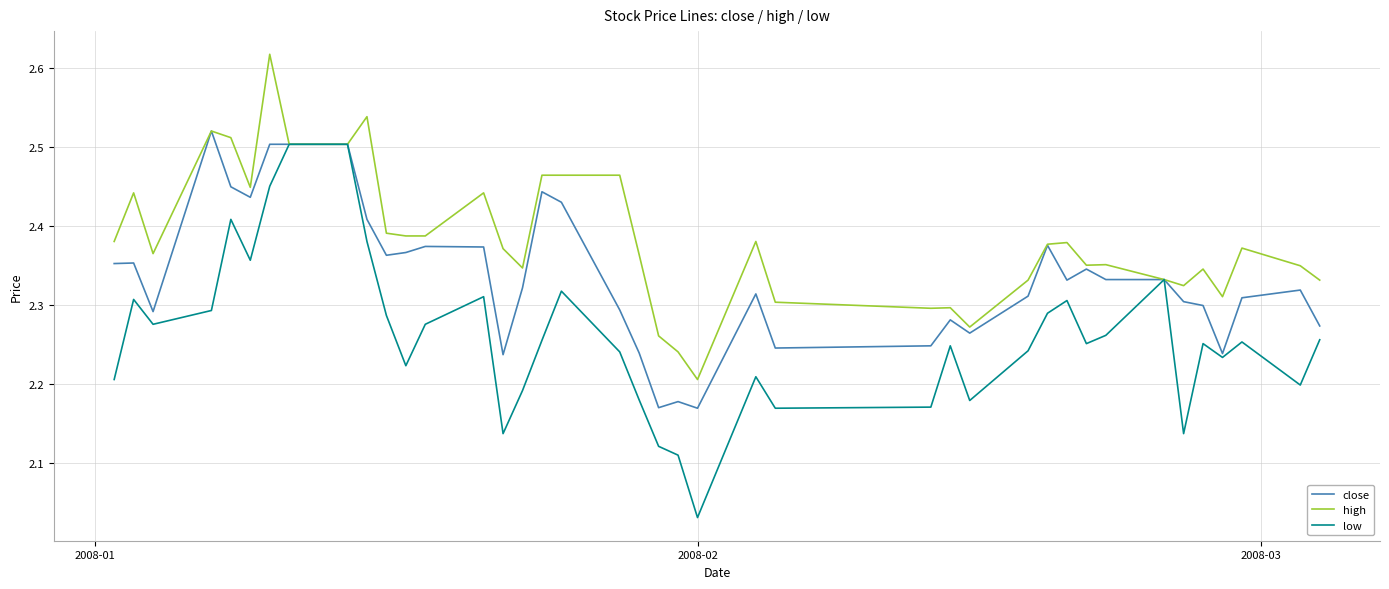

List the series in order of their overall mean, lowest first.

low, close, high